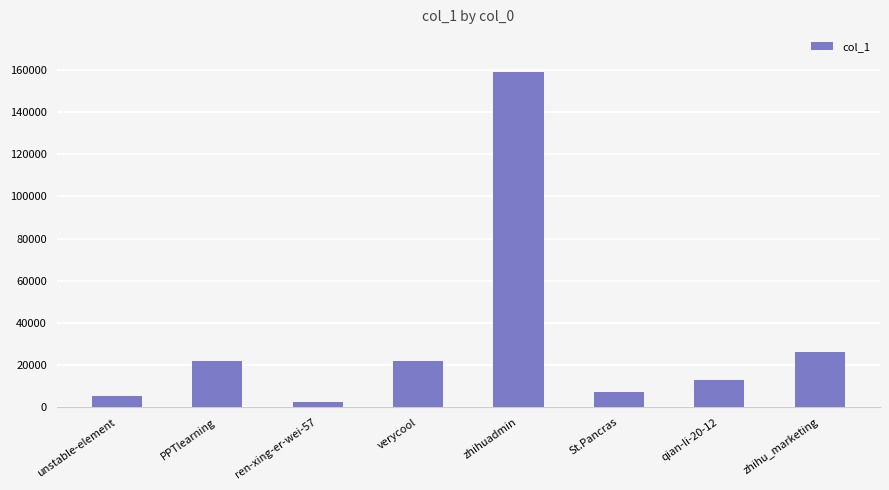

What is the ratio of the value at unstable-element to the value at verycool?

0.2